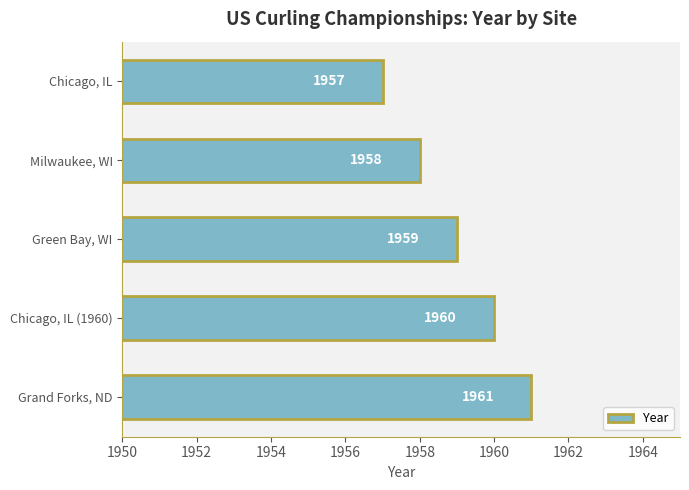

What is the change in value from Milwaukee, WI to Green Bay, WI?

+1